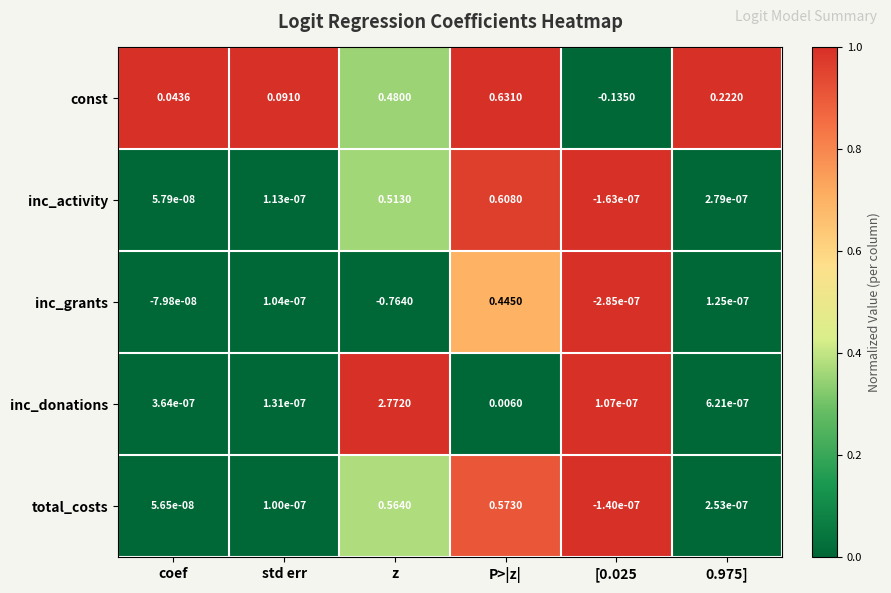

Which series changed the most between P>|z| and 0.975]?

inc_activity